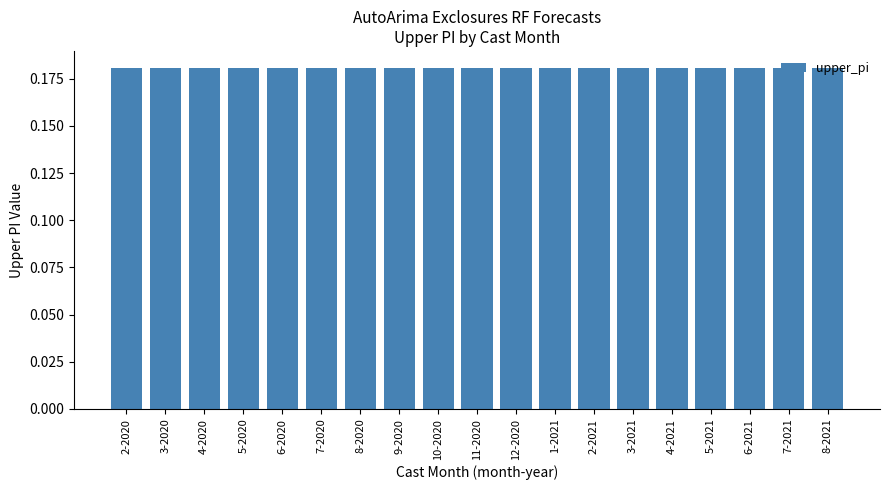

What is the sum of all values?

3.4